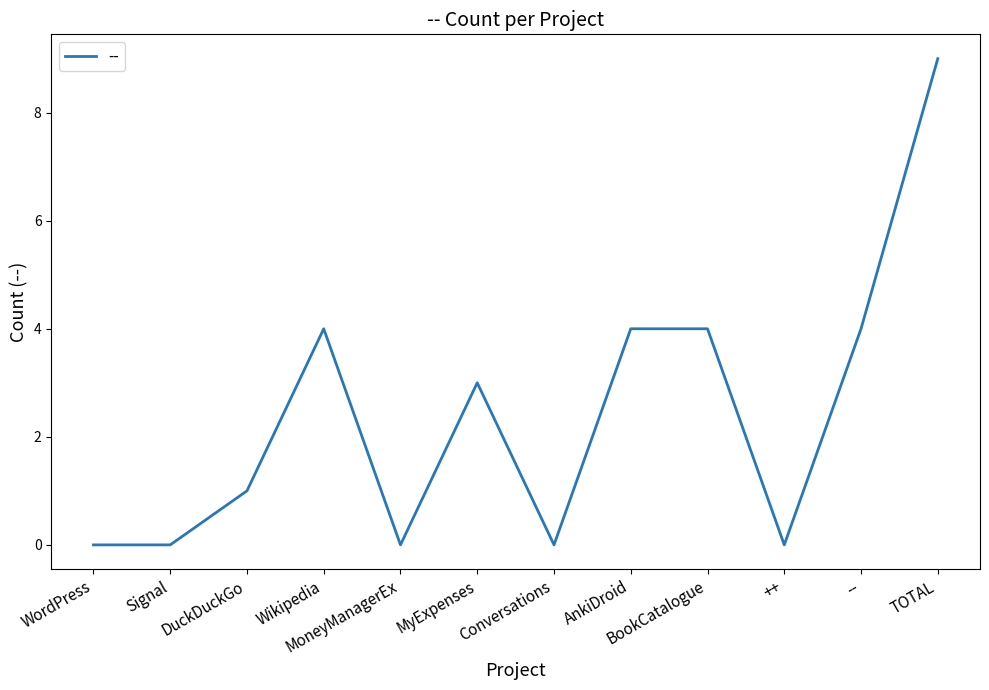

Reading left to right, transcribe all the data shown in this chart.

WordPress=0	Signal=0	DuckDuckGo=1	Wikipedia=4	MoneyManagerEx=0	MyExpenses=3	Conversations=0	AnkiDroid=4	BookCatalogue=4	++=0	--=4	TOTAL=9